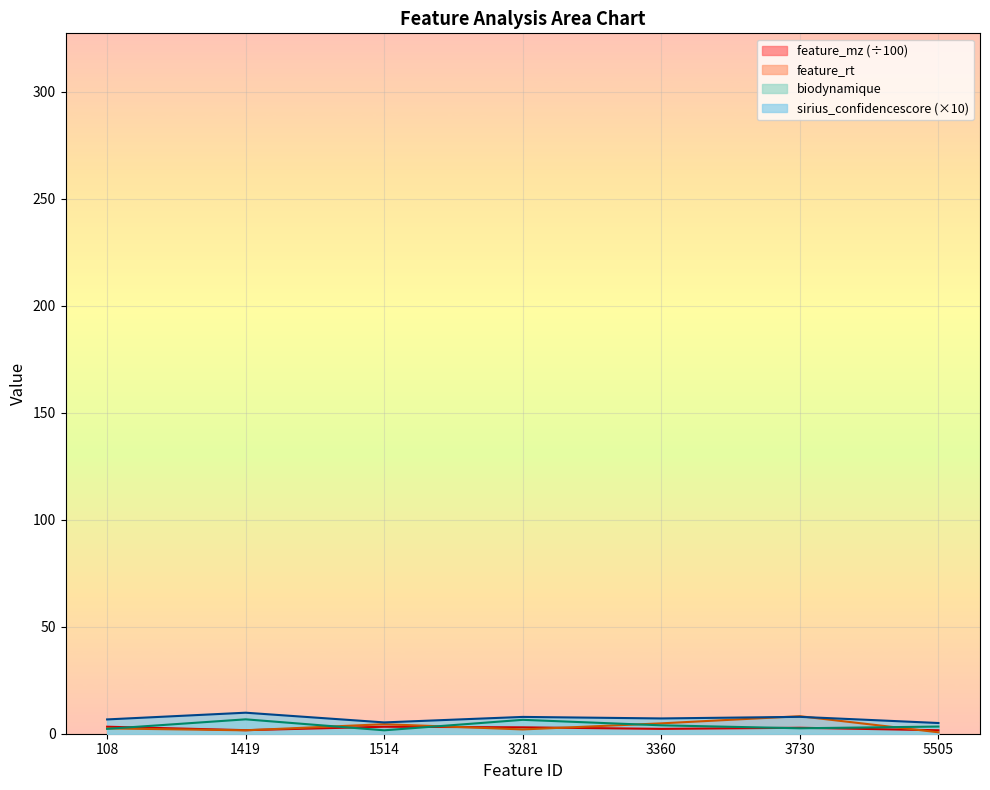

At which label does feature_mz reach its peak?

108